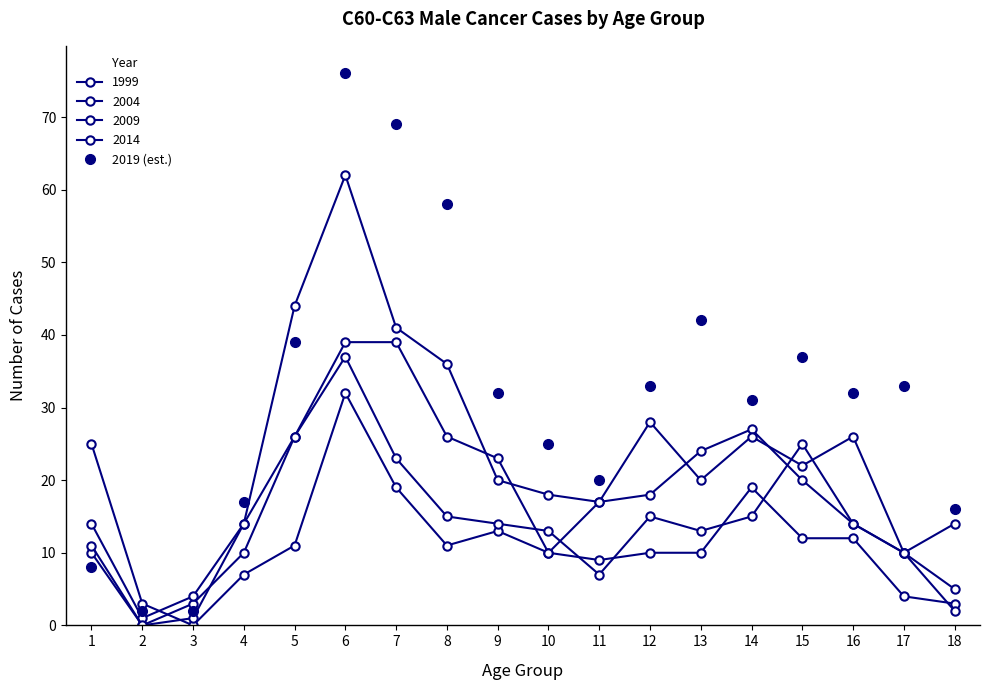

Reading left to right, extract all data points from this chart.

1=8	2=2	3=2	4=17	5=39	6=76	7=69	8=58	9=32	10=25	11=20	12=33	13=42	14=31	15=37	16=32	17=33	18=16